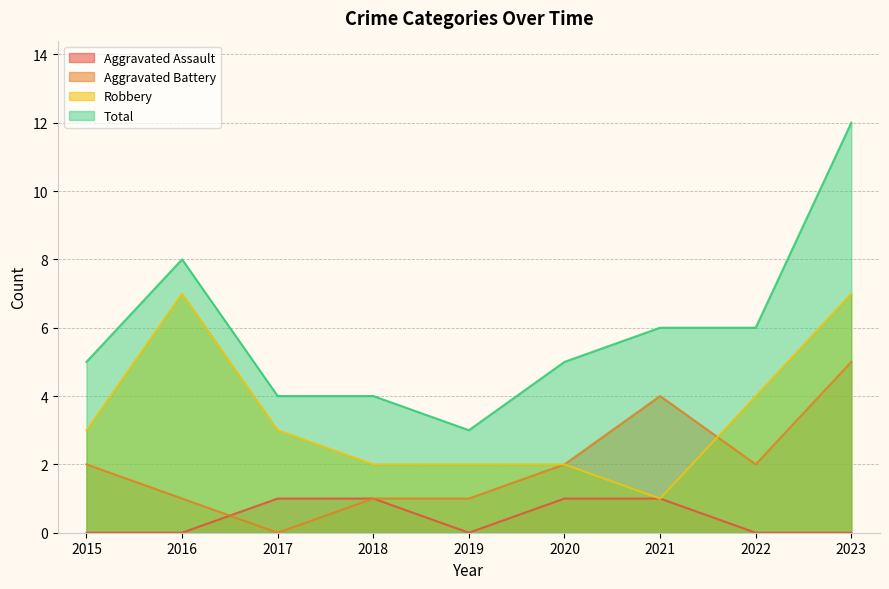

Reading left to right, transcribe all the data shown in this chart.

Aggravated Assault: 2015=0	2016=0	2017=1	2018=1	2019=0	2020=1	2021=1	2022=0	2023=0
Aggravated Battery: 2015=2	2016=1	2017=0	2018=1	2019=1	2020=2	2021=4	2022=2	2023=5
Robbery: 2015=3	2016=7	2017=3	2018=2	2019=2	2020=2	2021=1	2022=4	2023=7
Total: 2015=5	2016=8	2017=4	2018=4	2019=3	2020=5	2021=6	2022=6	2023=12